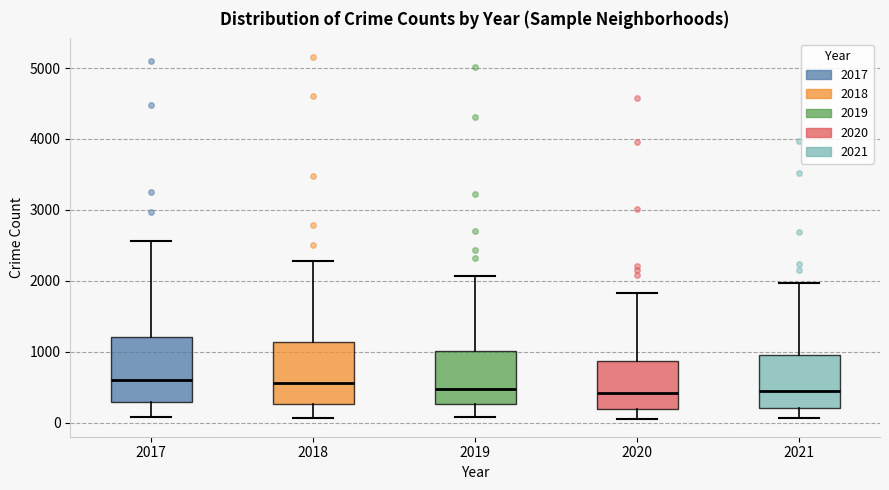

Reading left to right, transcribe this box plot: for each box, give where its median line is, the range the box spans, and where its two whiskers end, as read against the y-axis. The values are not printed on the chart, so give them approximately, as read against the axis.

2017: median 600, box 300 to 1200, whiskers 100 to 2600
2018: median 600, box 300 to 1100, whiskers 100 to 2300
2019: median 500, box 300 to 1000, whiskers 100 to 2100
2020: median 400, box 200 to 900, whiskers 100 to 1800
2021: median 500, box 200 to 1000, whiskers 100 to 2000